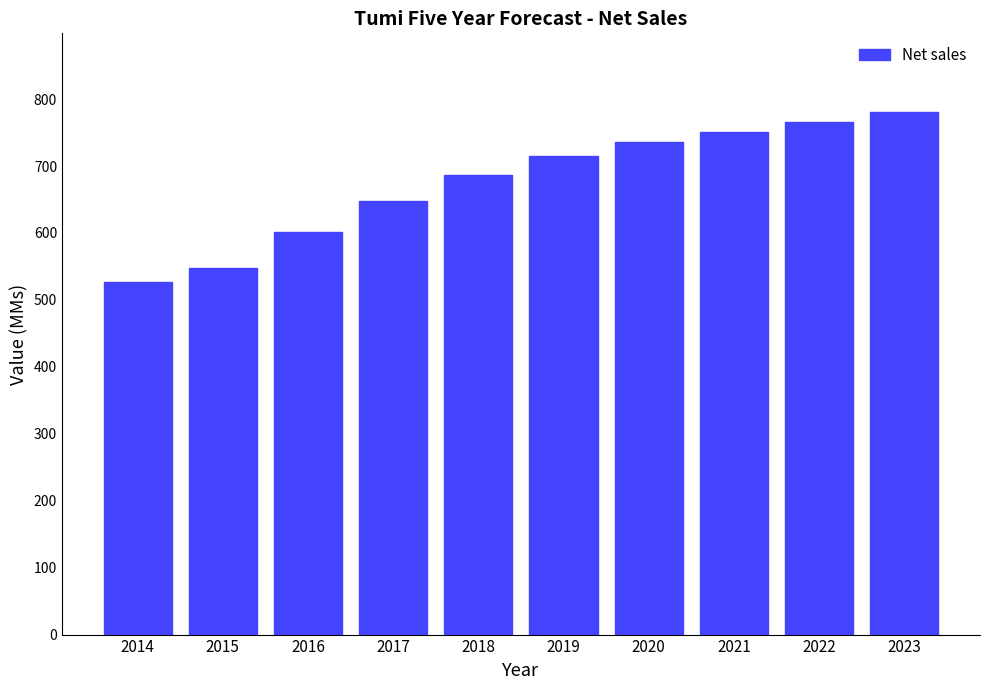

Reading left to right, what are all the values shown in this chart?

527.2	547.7	601.5	647.7	685.9	715.5	736.0	750.7	765.8	781.1